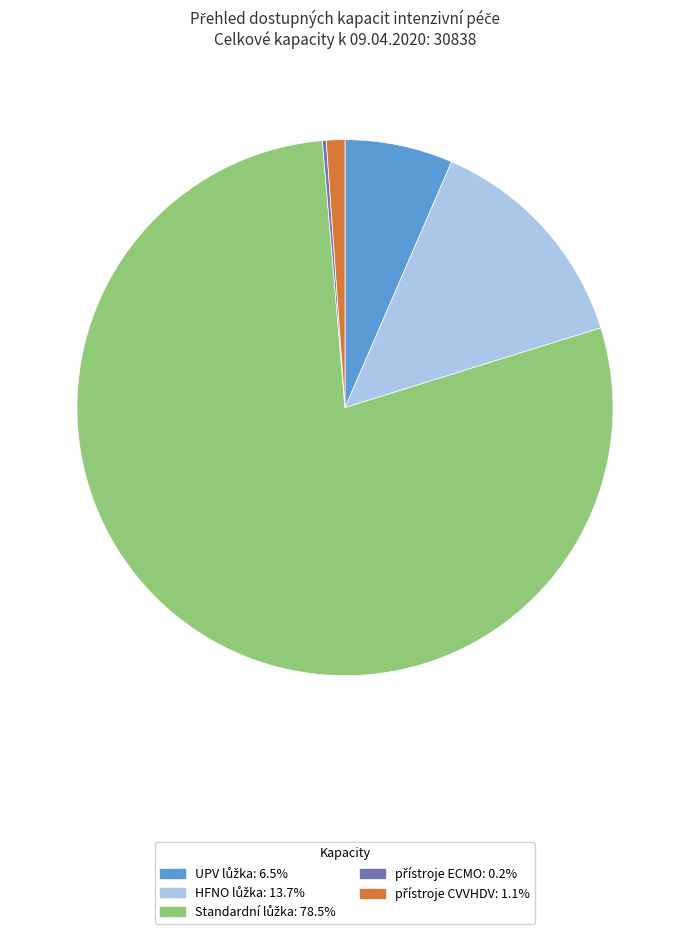

Is there a majority slice in this chart?

Yes